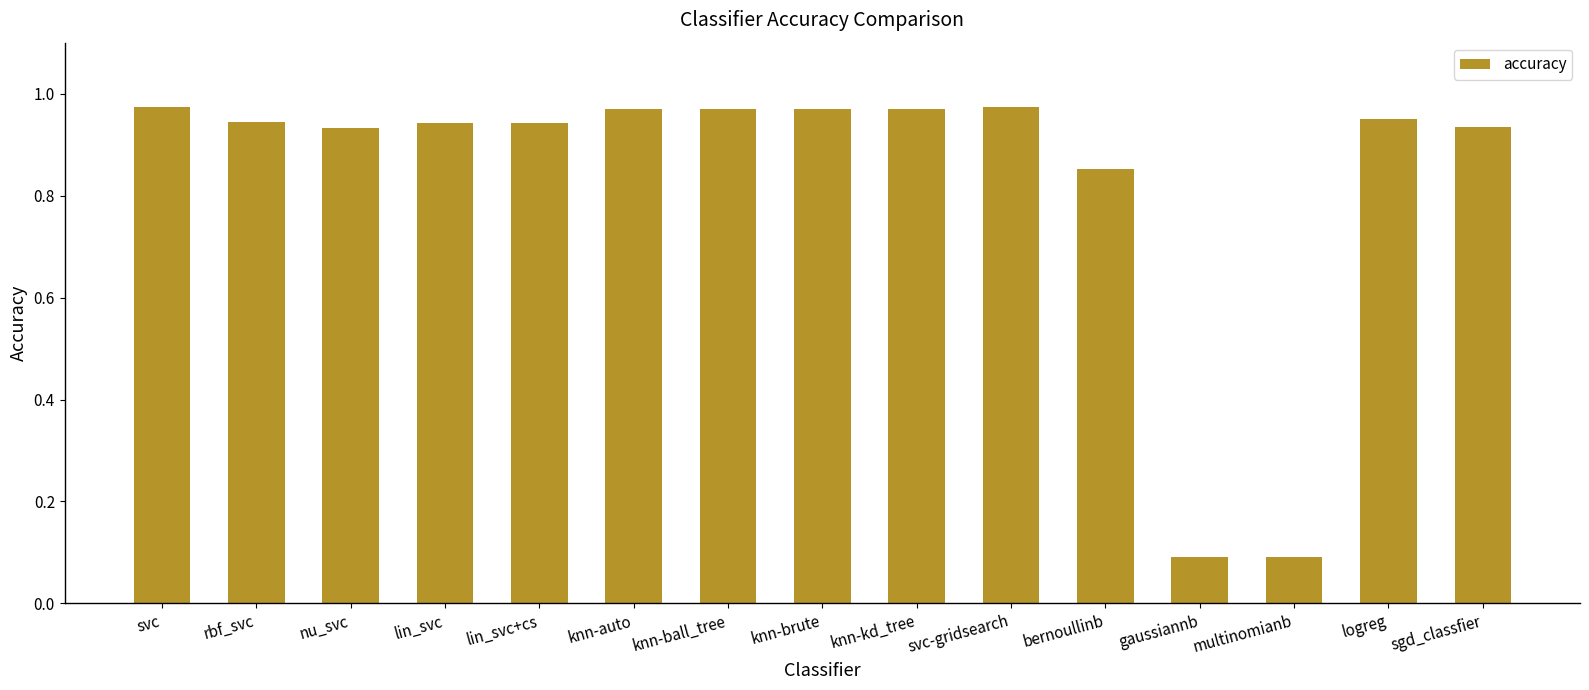

What is the sum of the values at nu_svc and knn-ball_tree?

1.9